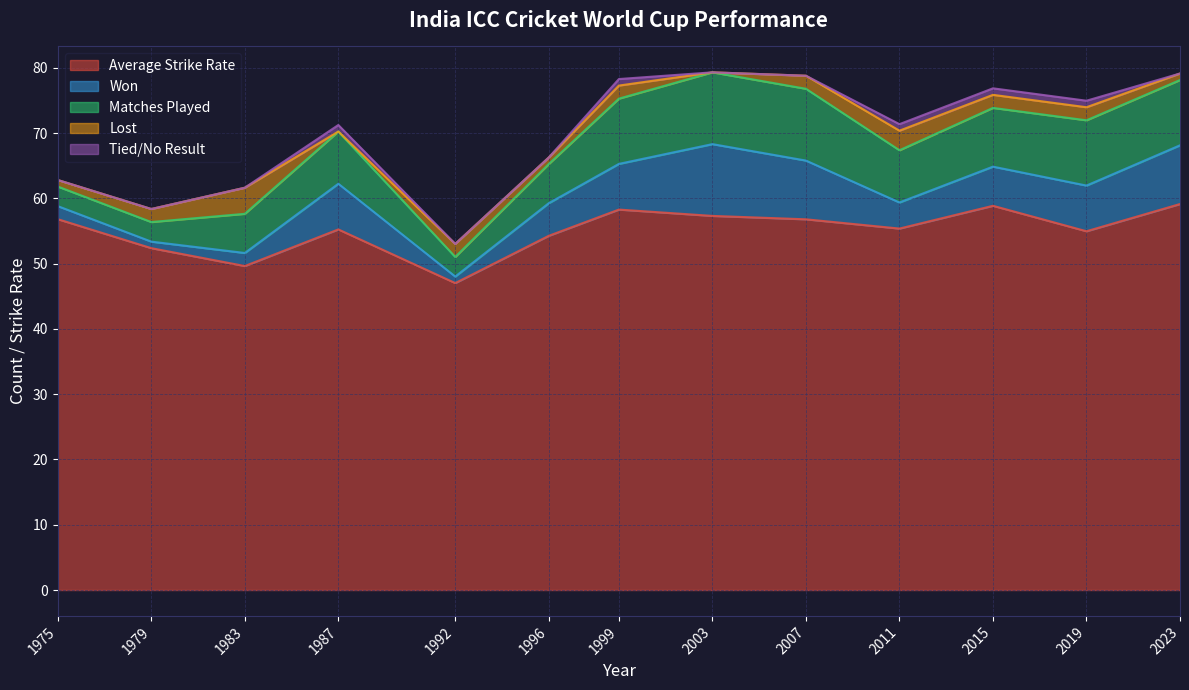

Count the number of data series in this chart.

5